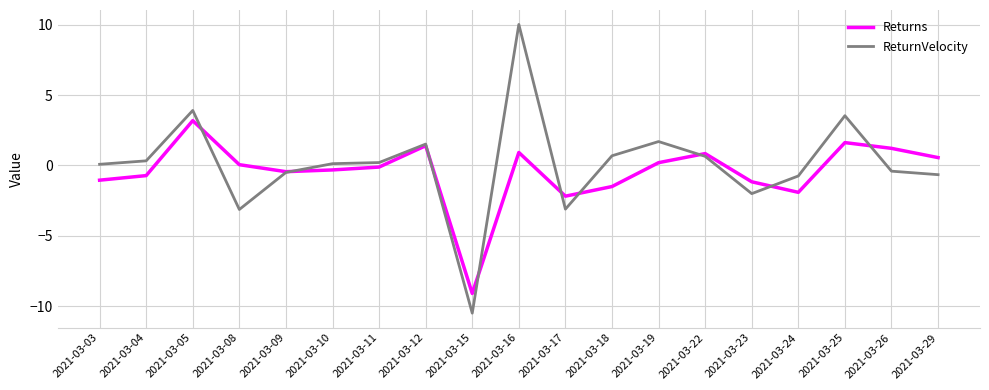

Which category has the lowest value across all series?

2021-03-15